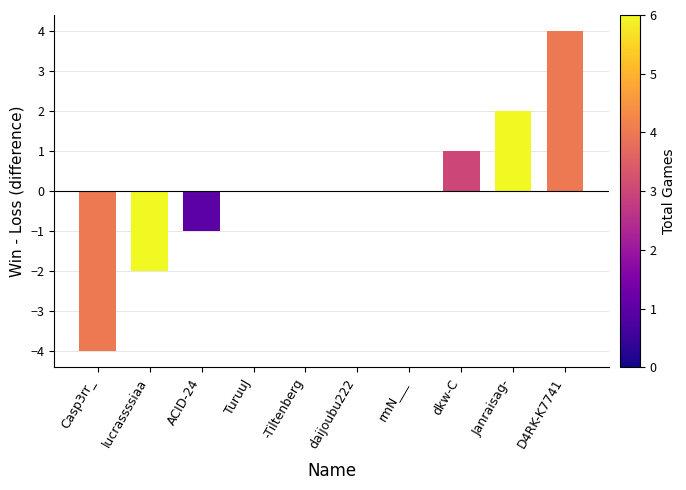

What value does the data have at dkw-C?

1